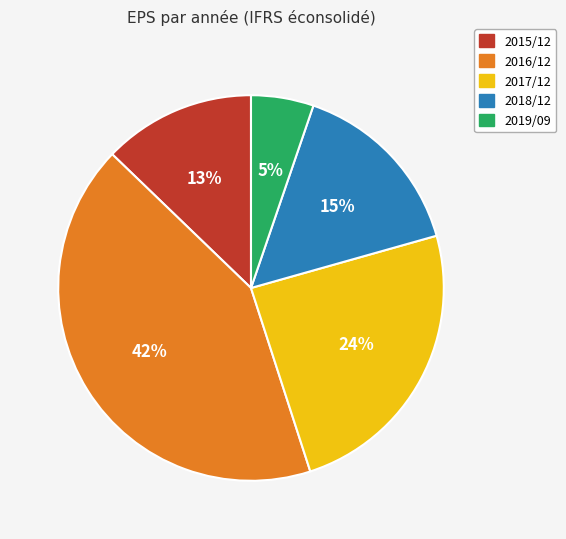

Is it true that 2016/12 is 42% of the pie?

True